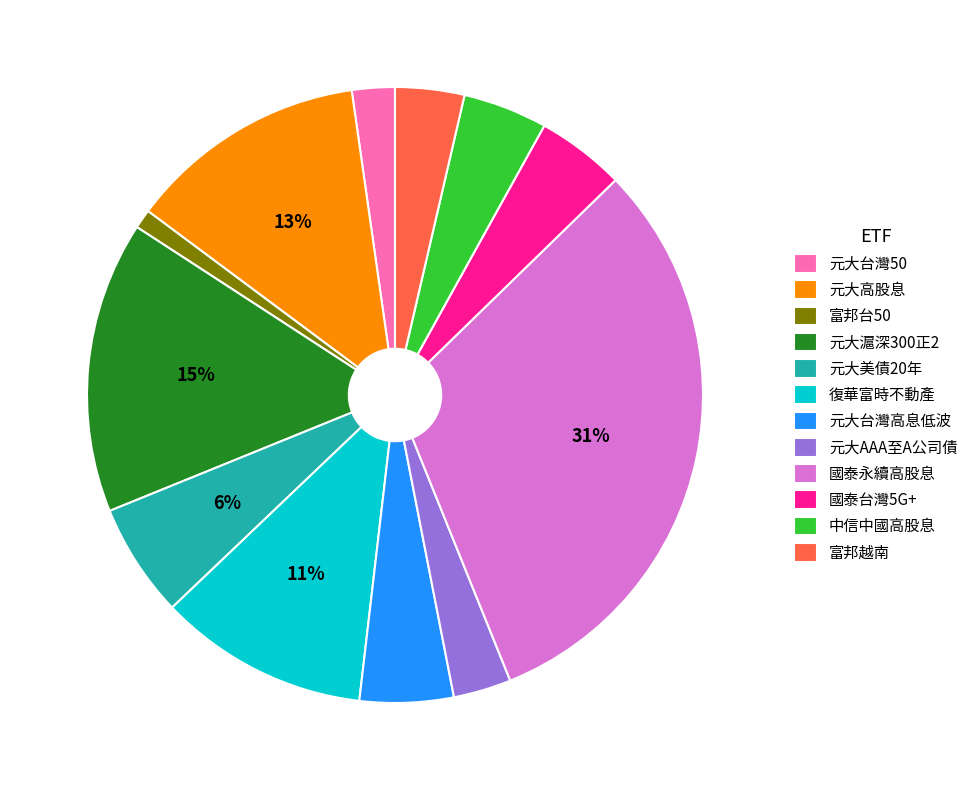

The 元大美債20年 slice represents 6% of the pie. True or false?

True